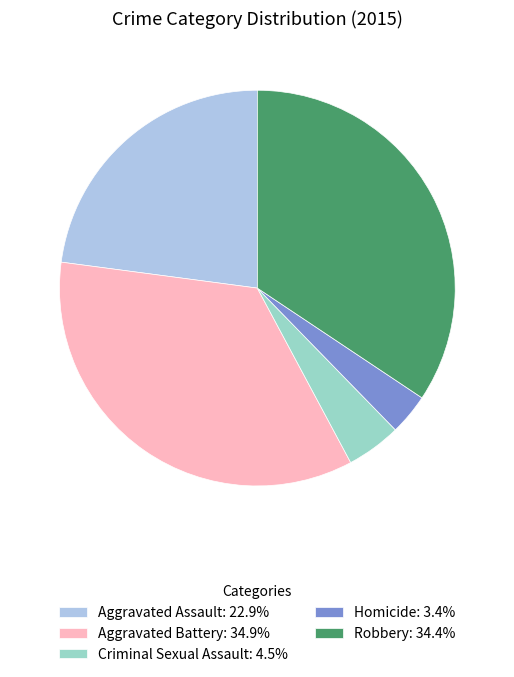

How many slices are in this pie chart?

5